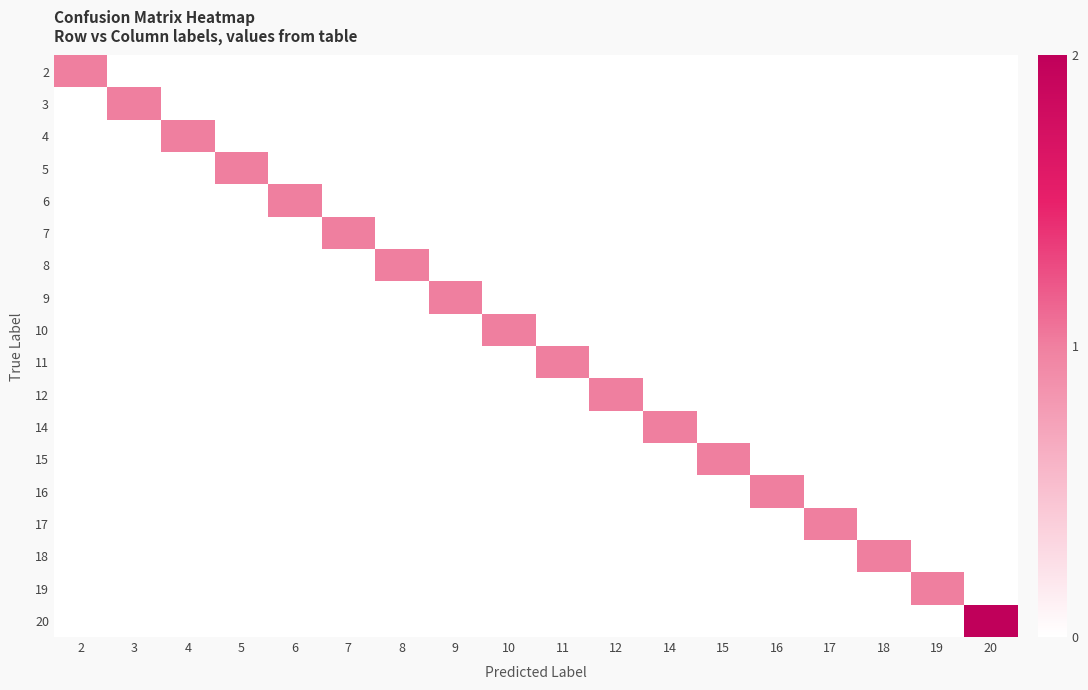

Which has a higher value, 11 or 16?

11